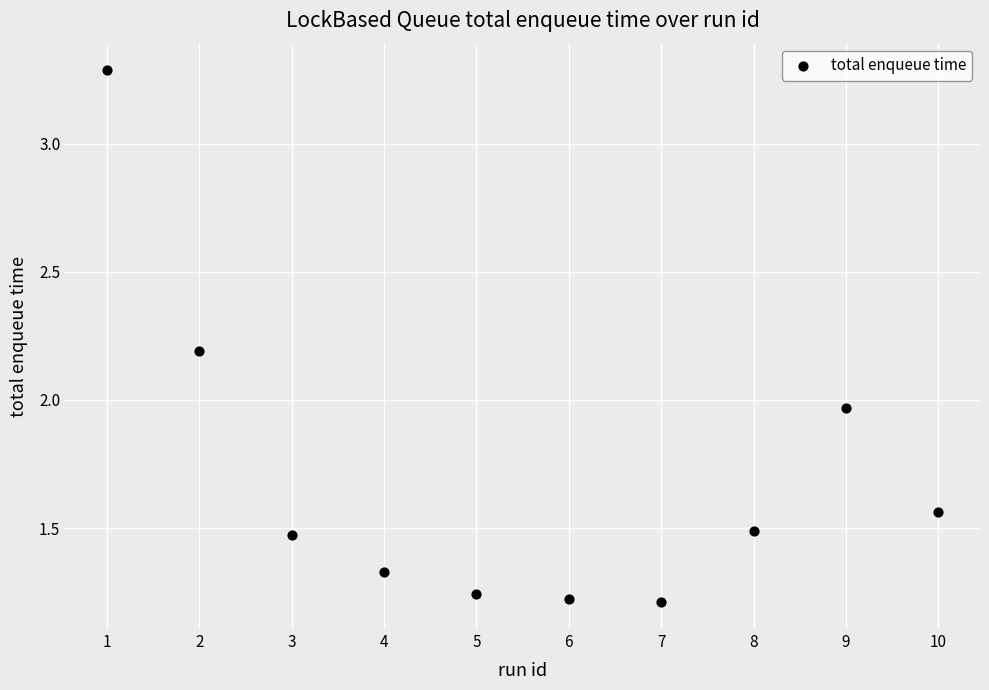

What is the range of X values (max minus min)?

9.0